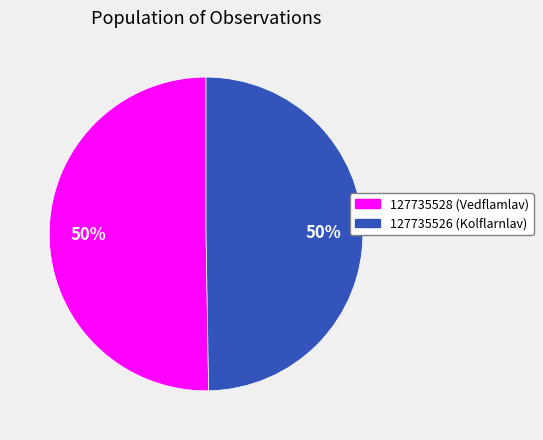

Count the number of slices in the pie.

2